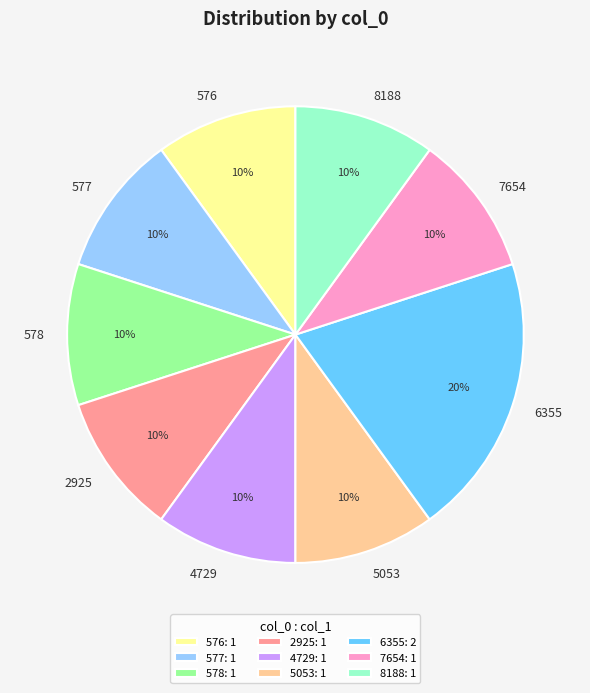

To the nearest percent, what is the combined percentage of 578 and 5053?

20%